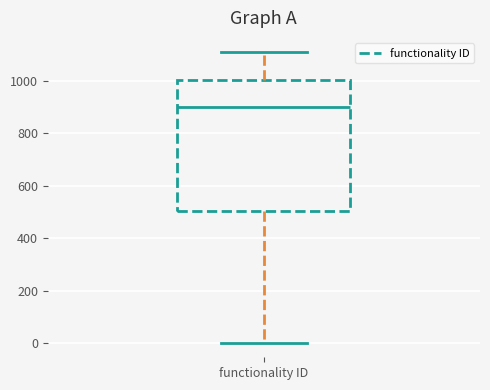

Transcribe this box plot: give where the median line is, the range the box spans, and where the two whiskers end, as read against the y-axis. The values are not printed on the chart, so give them approximately, as read against the axis.

median 900, box 500 to 1000, whiskers 0 to 1100